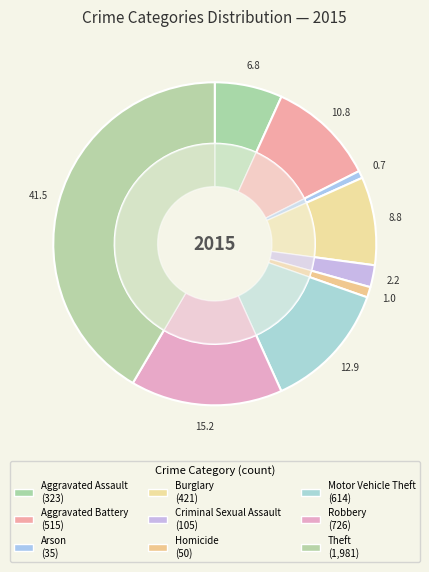

To the nearest percent, what portion does Homicide represent?

1%